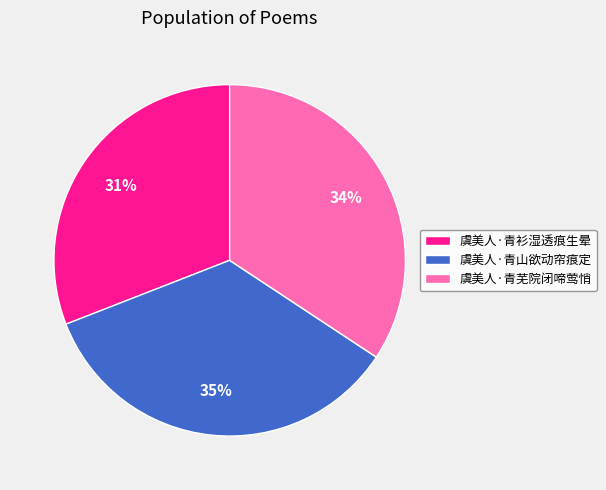

What percentage is the 虞美人·青衫湿透痕生晕 slice, to the nearest percent?

31%